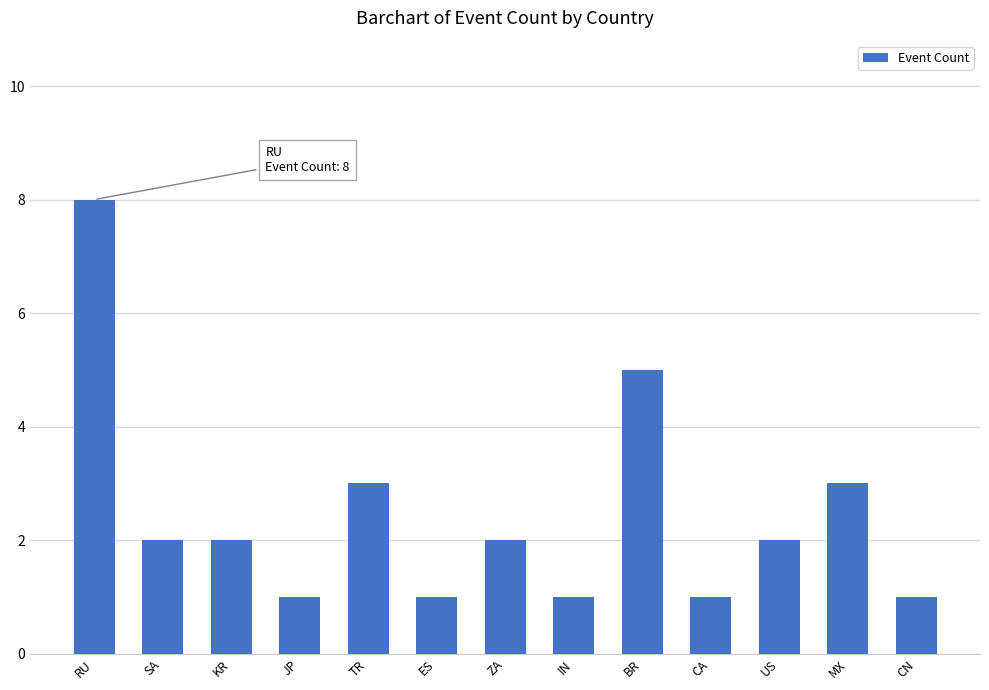

What is the change in value from SA to MX?

+1